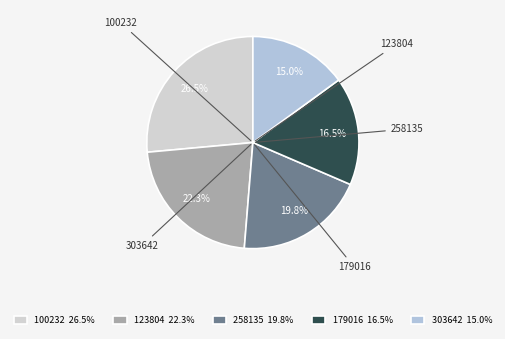

Rank the categories by value from lowest to highest.

303642, 179016, 258135, 123804, 100232